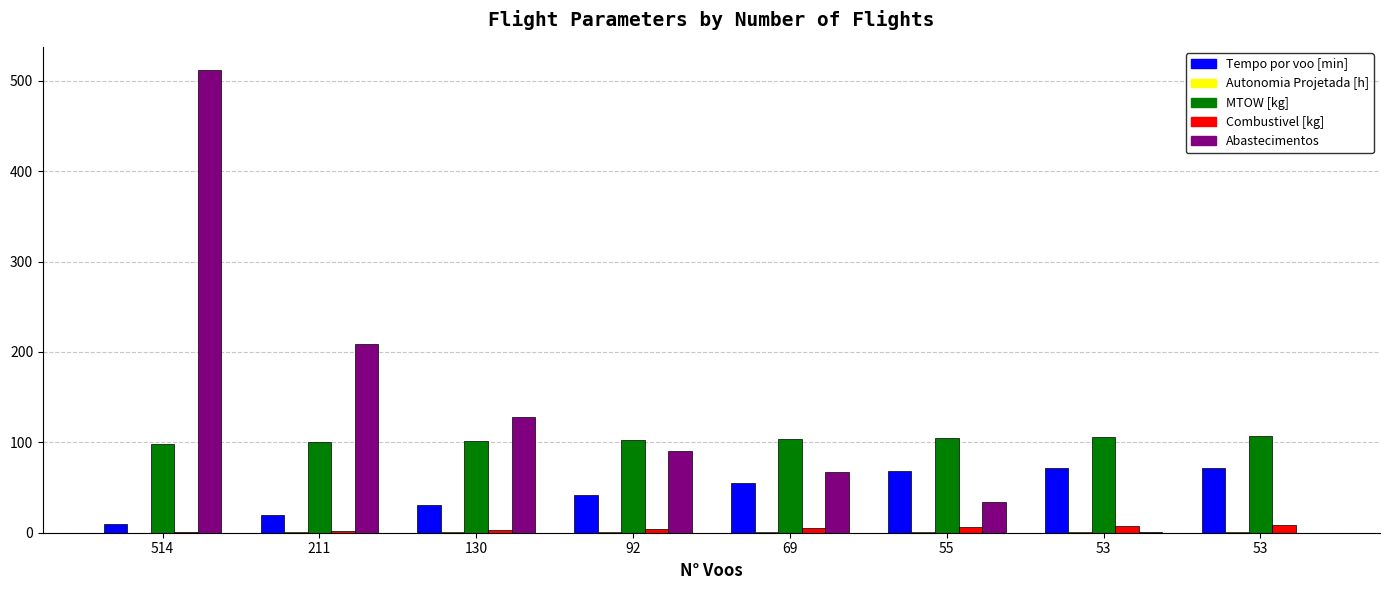

Are the bars grouped side by side (vs. stacked)?

Yes